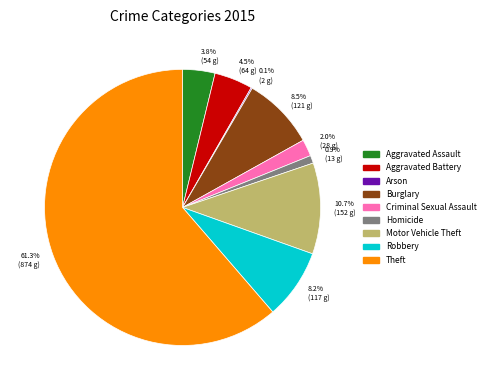

Approximately how many times larger is the value at 8.2% (117 g) compared to 10.7% (152 g)?

0.8